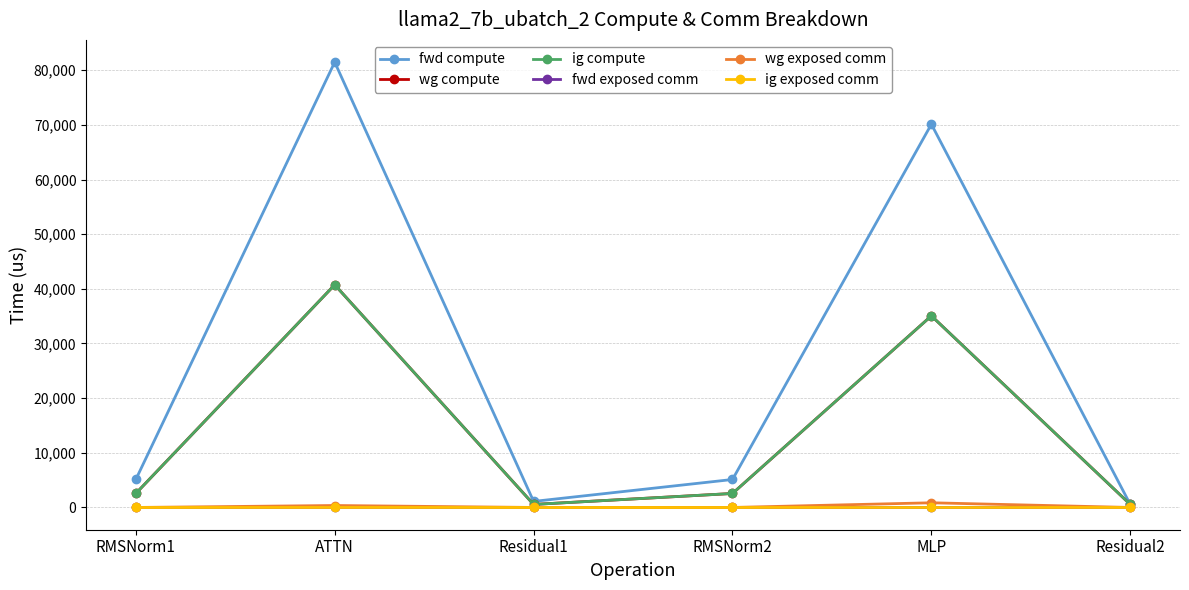

Is this an area chart (filled region under the line)?

No